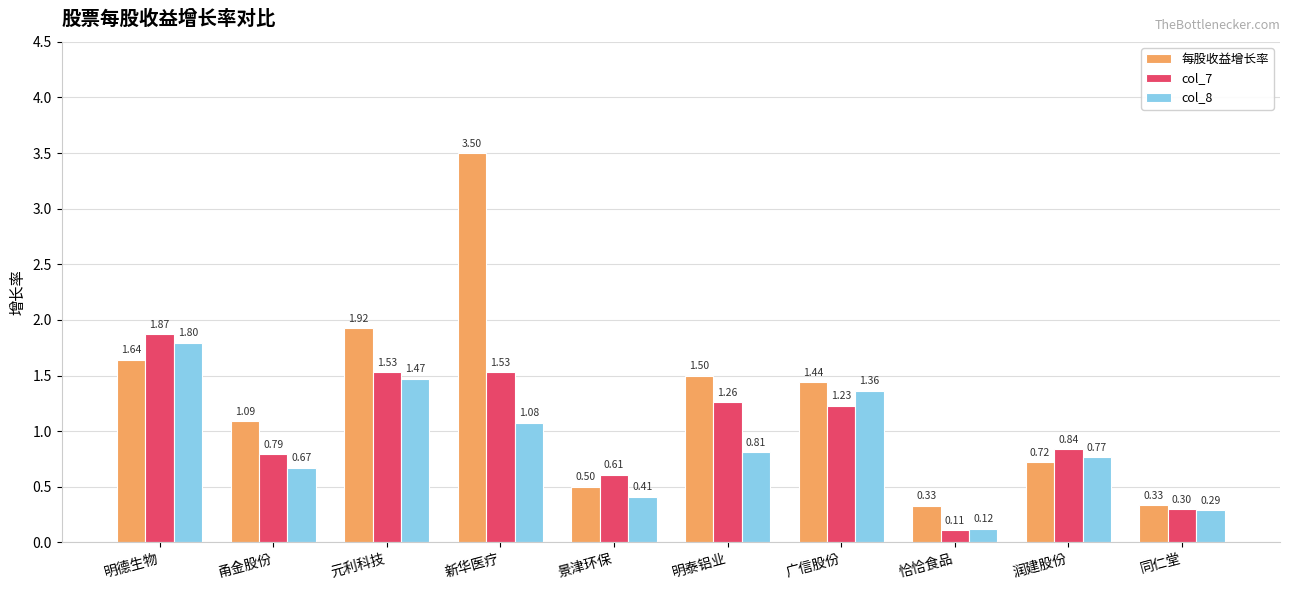

At which category does the chart reach its peak across all series?

新华医疗